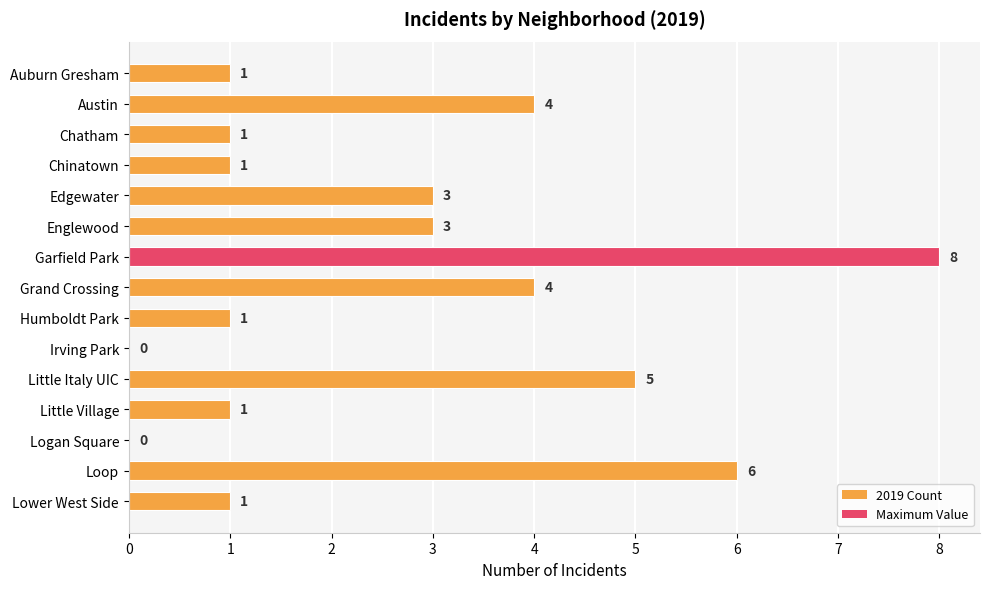

What is the maximum value shown in the chart?

8